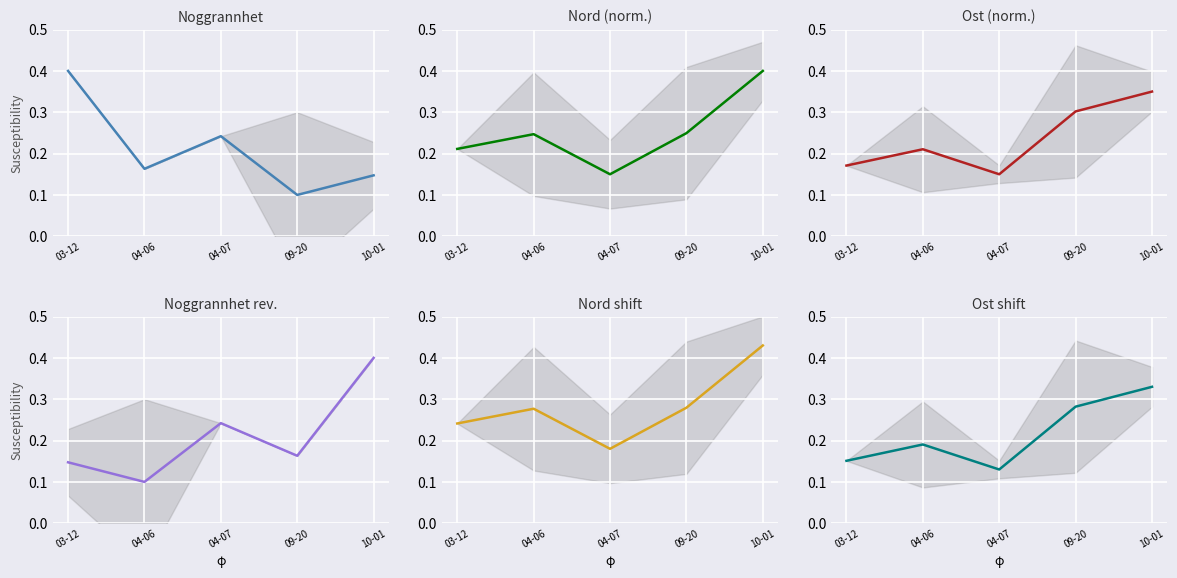

What value does the Nord (norm.) series have at 03-12?

0.2